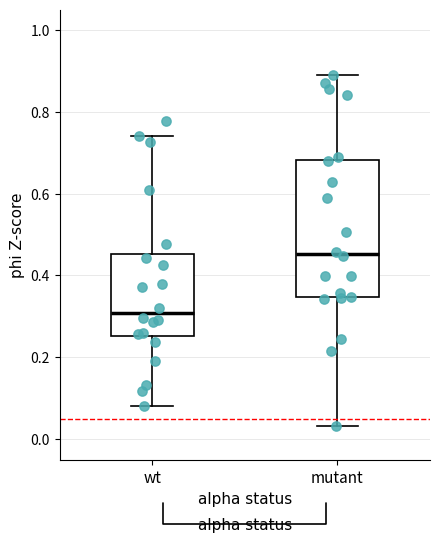

Comparing the boxes themselves (not the whiskers), which one is the tallest?

mutant